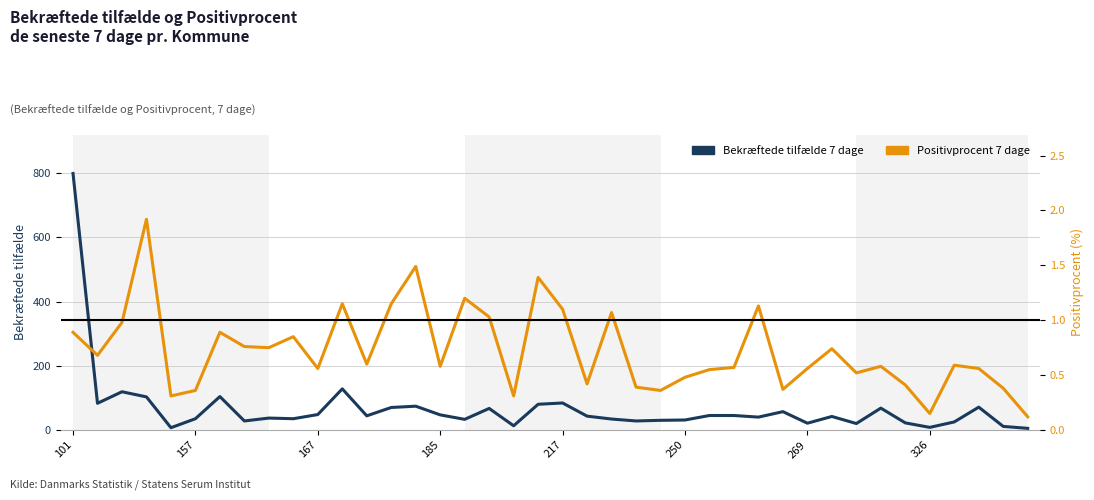

List the series in order of their overall mean, lowest first.

Positivprocent 7 dage, Bekræftede tilfælde 7 dage